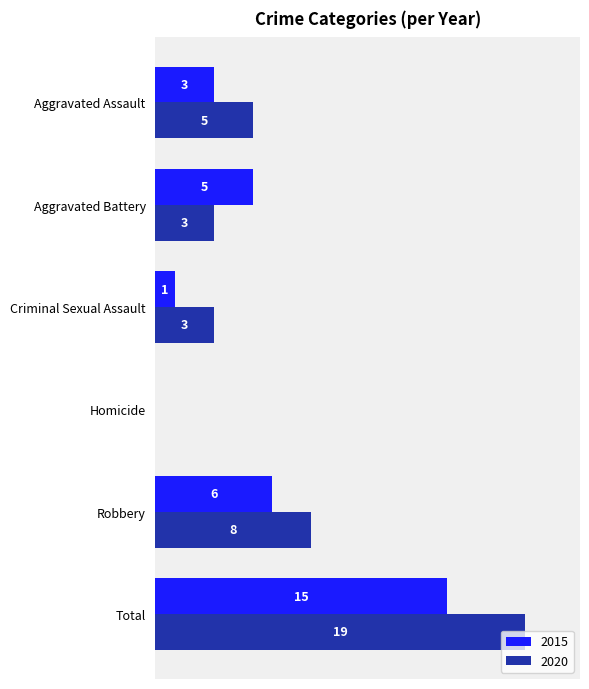

Which category has the highest value across all series?

Total